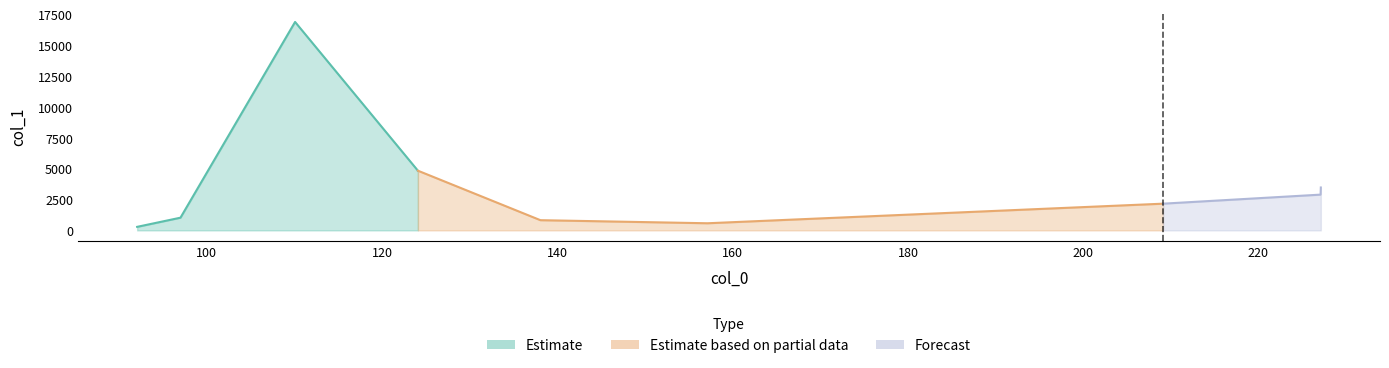

Is it true that the value at 138.0659637451172 is 825.5?

True